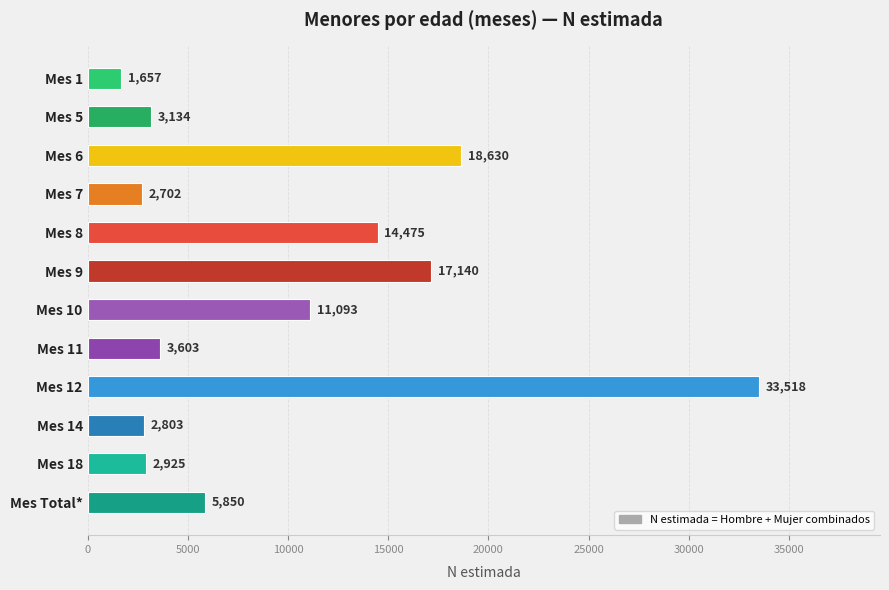

Are the bars grouped side by side (vs. stacked)?

No